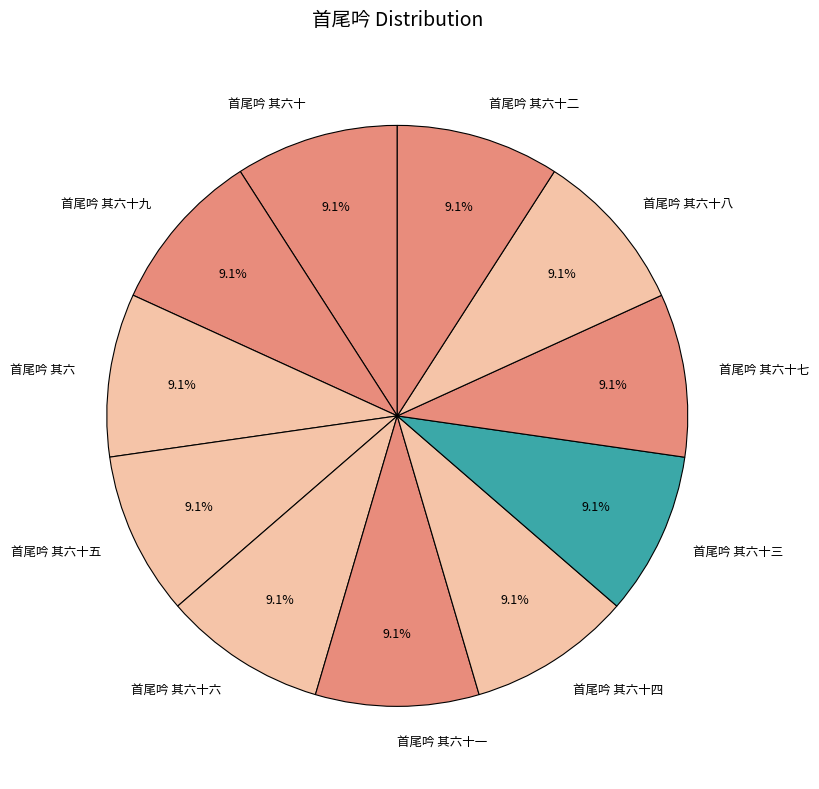

Do 首尾吟 其六十一 and 首尾吟 其六十五 together represent more than half of the pie?

No